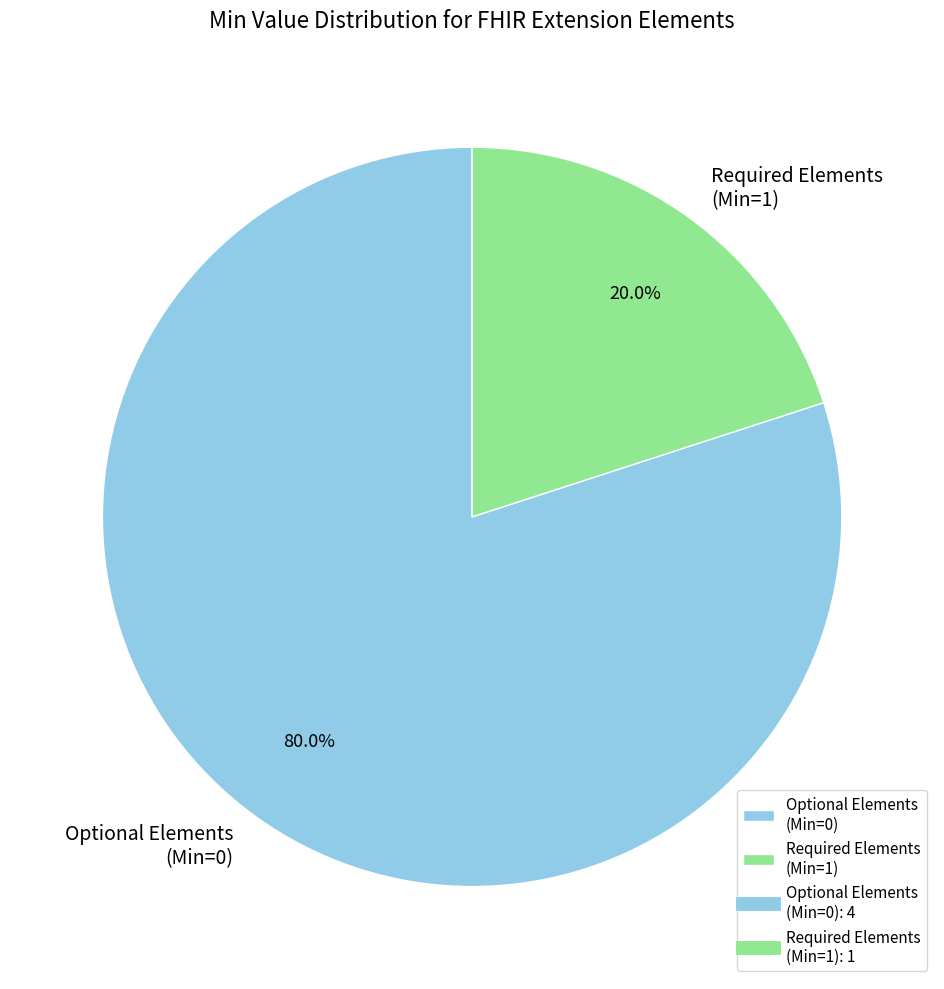

What is the largest slice in the pie chart?

Optional Elements (Min=0)